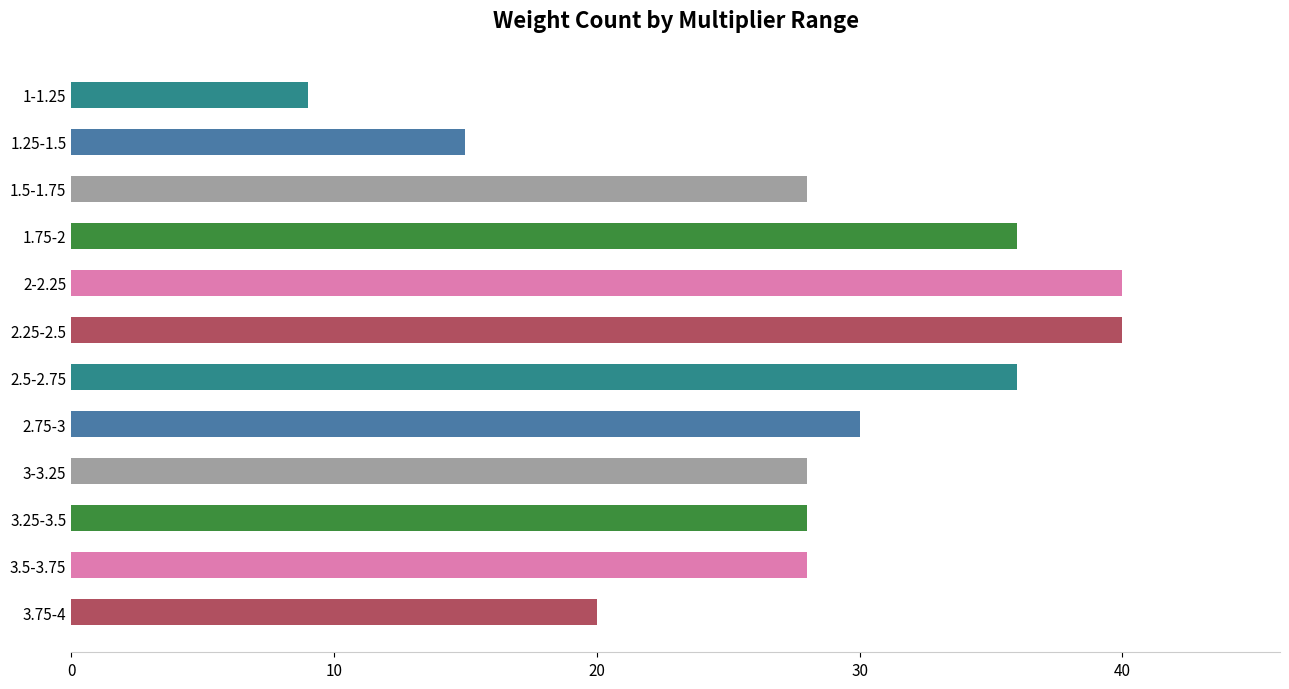

Reading bottom to top, transcribe all the data shown in this chart.

20	28	28	28	30	36	40	40	36	28	15	9